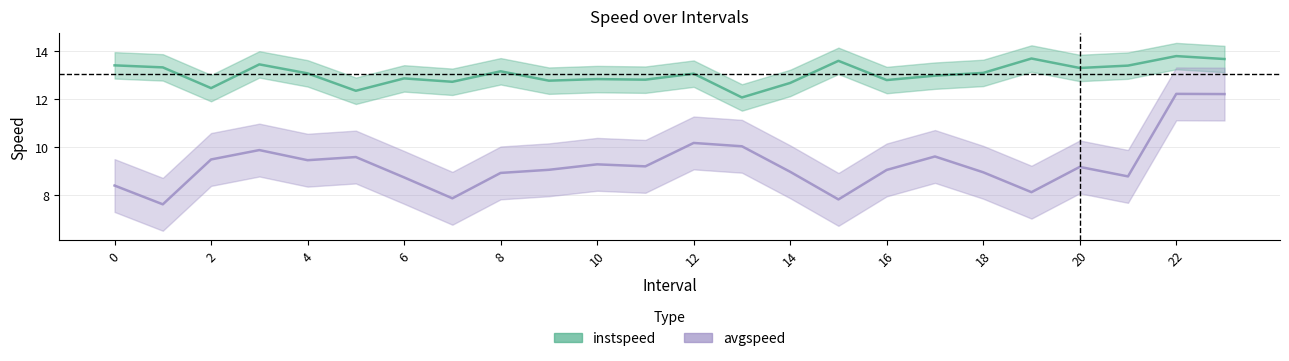

Reading left to right, what are all the values shown in this chart?

instspeed: 0.0=13.4	1.0=13.3	2.0=12.5	3.0=13.4	4.0=13.1	5.0=12.3	6.0=12.9	7.0=12.7	8.0=13.2	9.0=12.8	10.0=12.8	11.0=12.8	12.0=13.1	13.0=12.1	14.0=12.7	15.0=13.6	16.0=12.8	17.0=13.0	18.0=13.1	19.0=13.7	20.0=13.3	21.0=13.4	22.0=13.8	23.0=13.7
avgspeed: 0.0=8.4	1.0=7.6	2.0=9.5	3.0=9.9	4.0=9.5	5.0=9.6	6.0=8.7	7.0=7.9	8.0=8.9	9.0=9.1	10.0=9.3	11.0=9.2	12.0=10.2	13.0=10.0	14.0=9.0	15.0=7.8	16.0=9.0	17.0=9.6	18.0=8.9	19.0=8.1	20.0=9.2	21.0=8.8	22.0=12.2	23.0=12.2